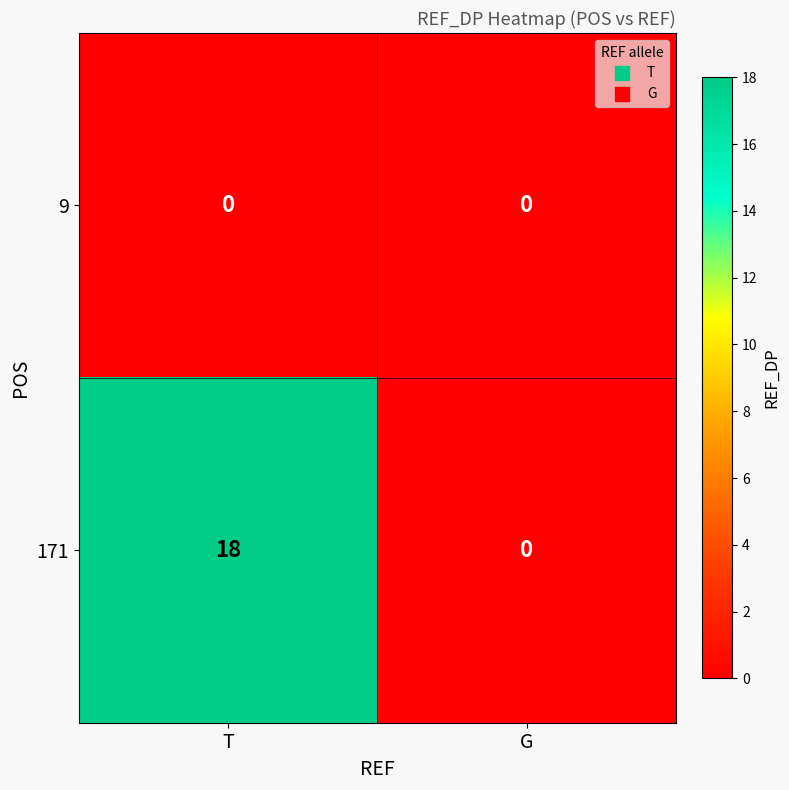

Reading left to right, transcribe all the data shown in this chart.

9: T=0	G=0
171: T=18	G=0